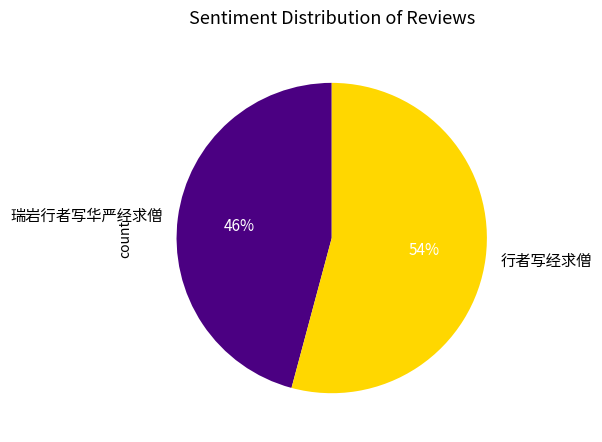

To the nearest percent, what percentage of the pie is 瑞岩行者写华严经求僧?

46%